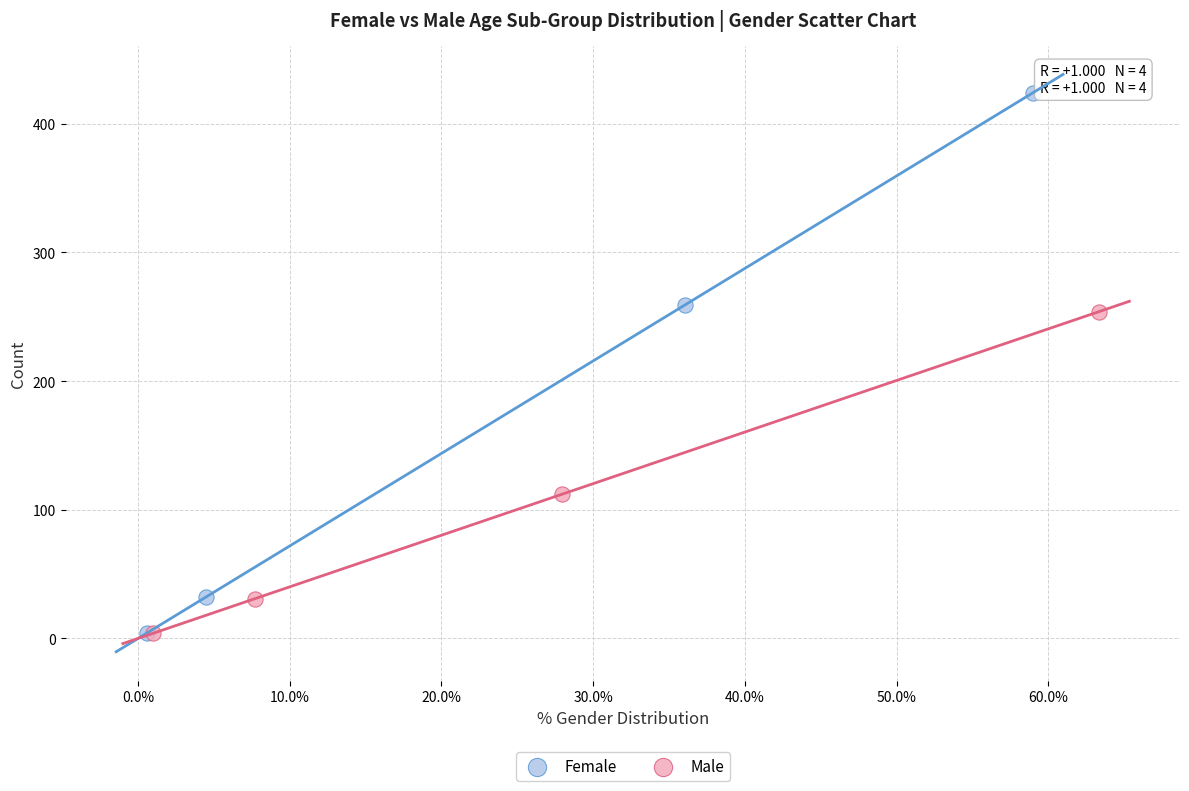

Which series contains the highest Y value?

Female